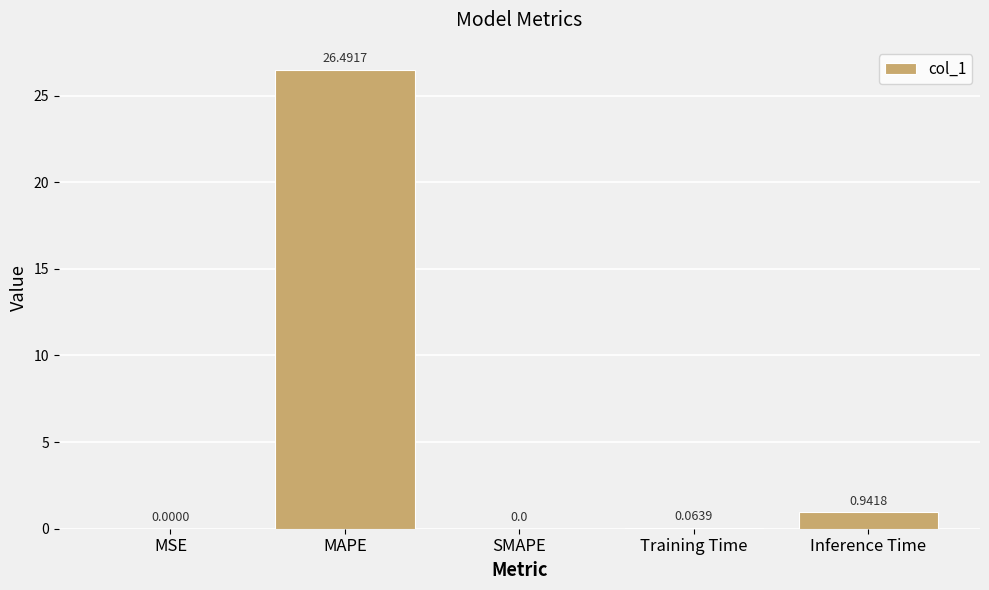

What is the sum of all values?

27.5